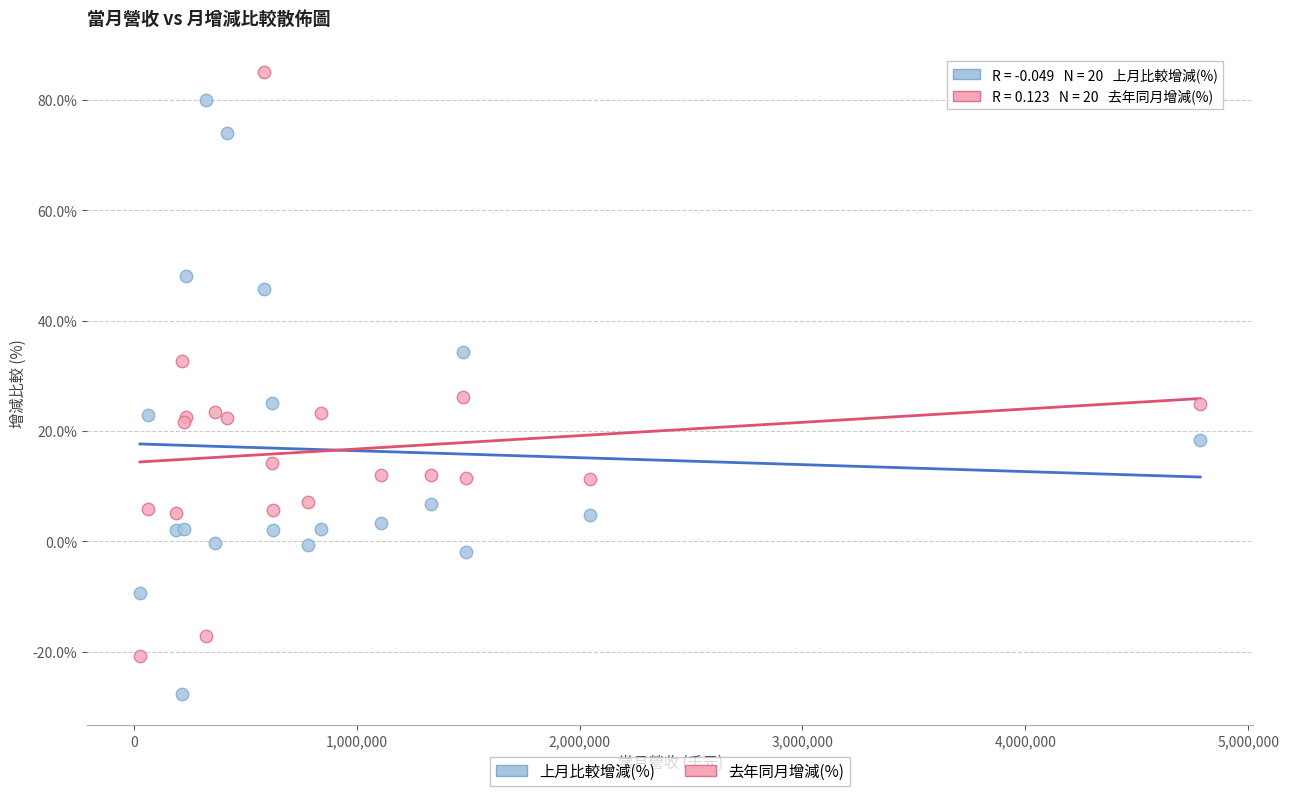

Which series reaches the maximum Y coordinate?

去年同月增減(%)